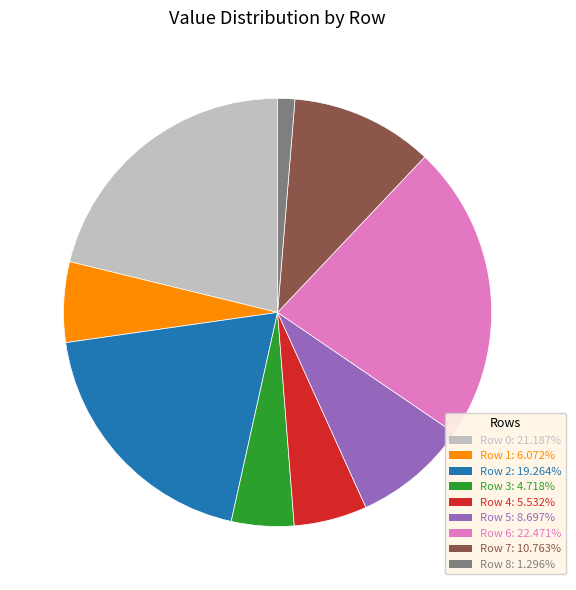

Which category has the smallest portion of the pie?

Row 8